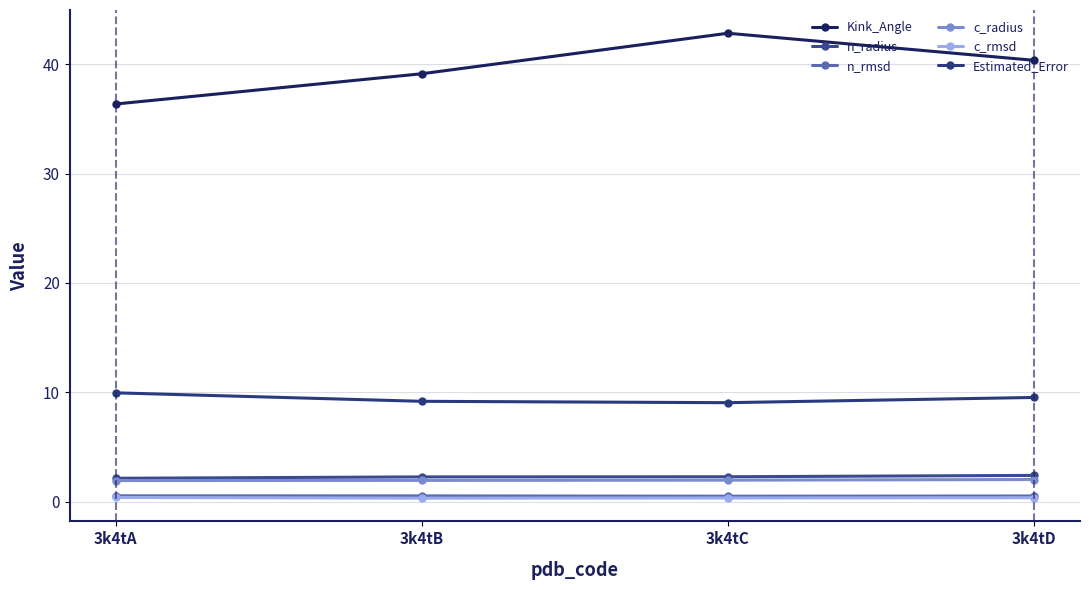

What is the minimum value for n_rmsd?

0.5